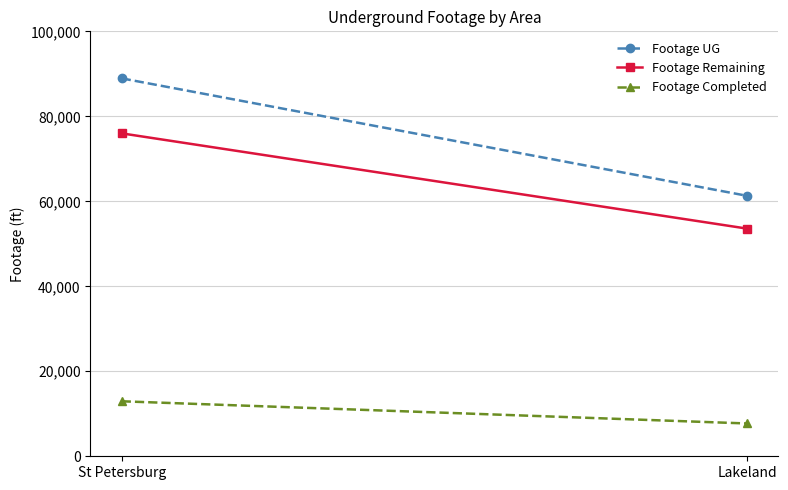

Rank the categories by Footage UG value from lowest to highest.

Lakeland, St Petersburg